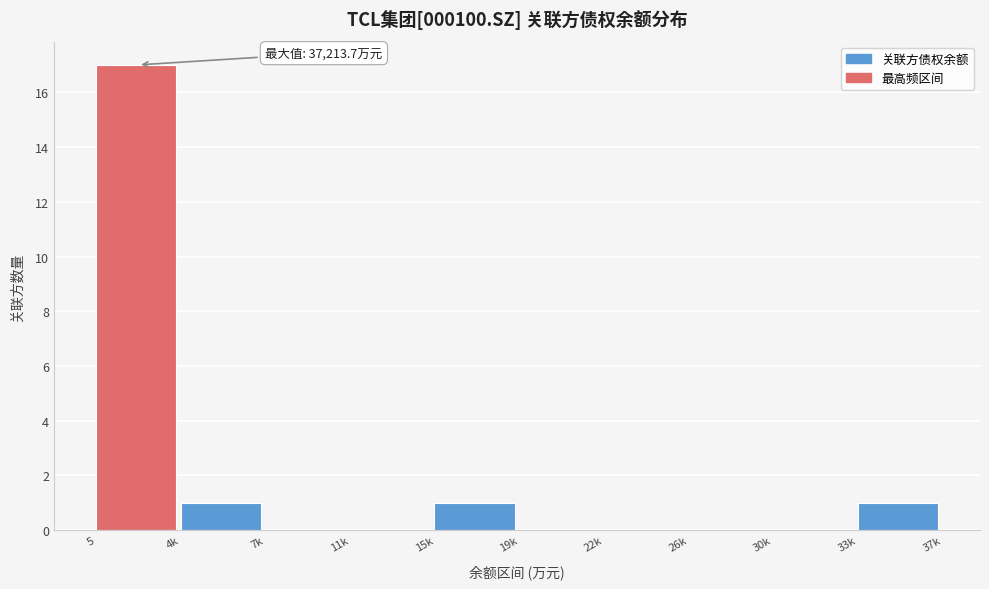

Is it true that the value at 22k is 6?

False